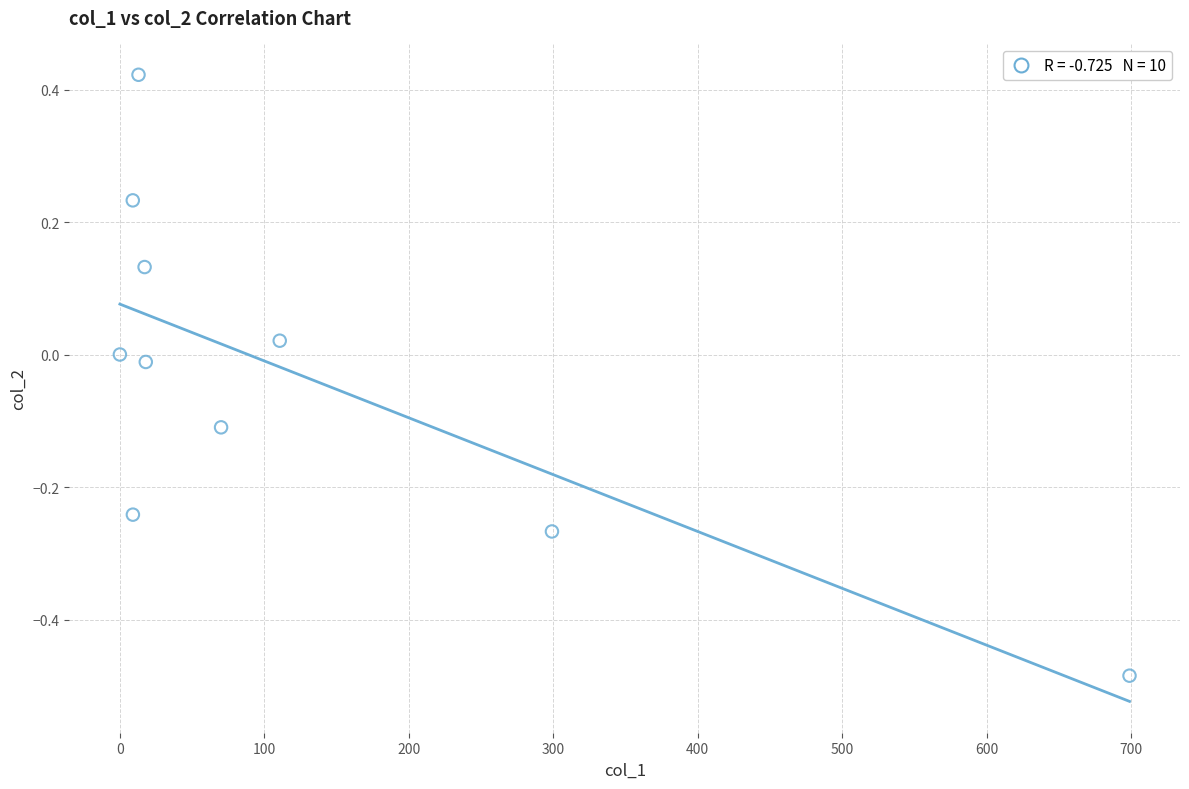

What is the range of X values (max minus min)?

699.0